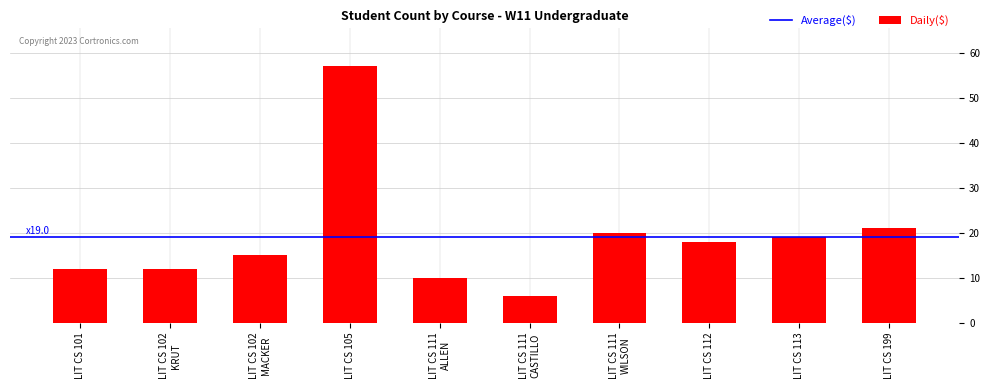

What is the change in value from LIT CS 102
MACKER to LIT CS 111
CASTILLO?

-9